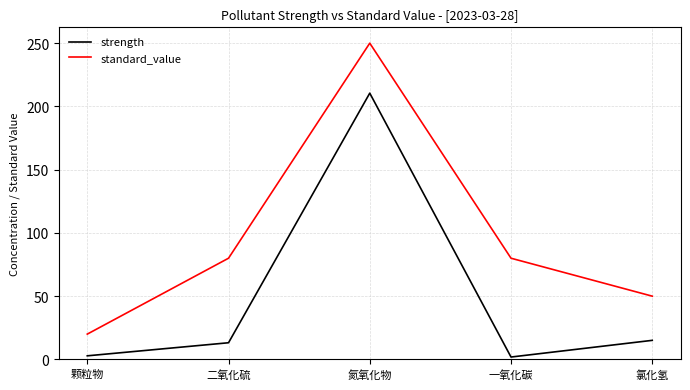

Which series has the largest range (max minus min)?

standard_value